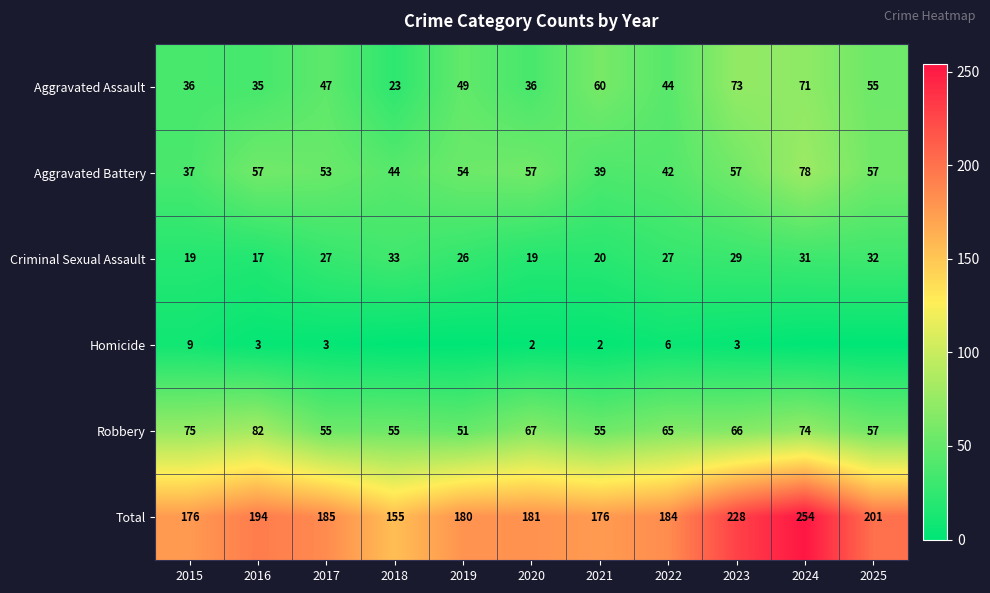

What is the approximate value of Aggravated Battery at 2018?

44